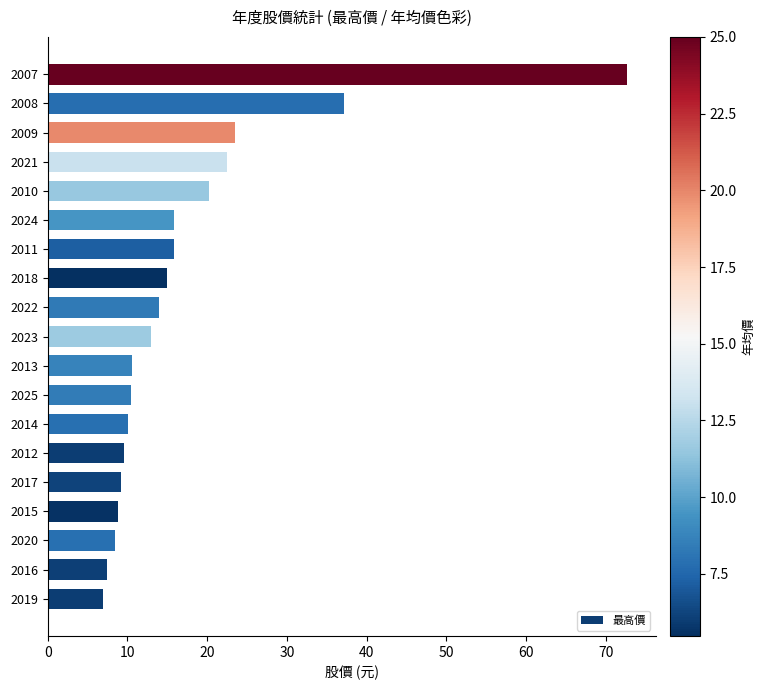

Where is the data nearest to the value 39?

2008